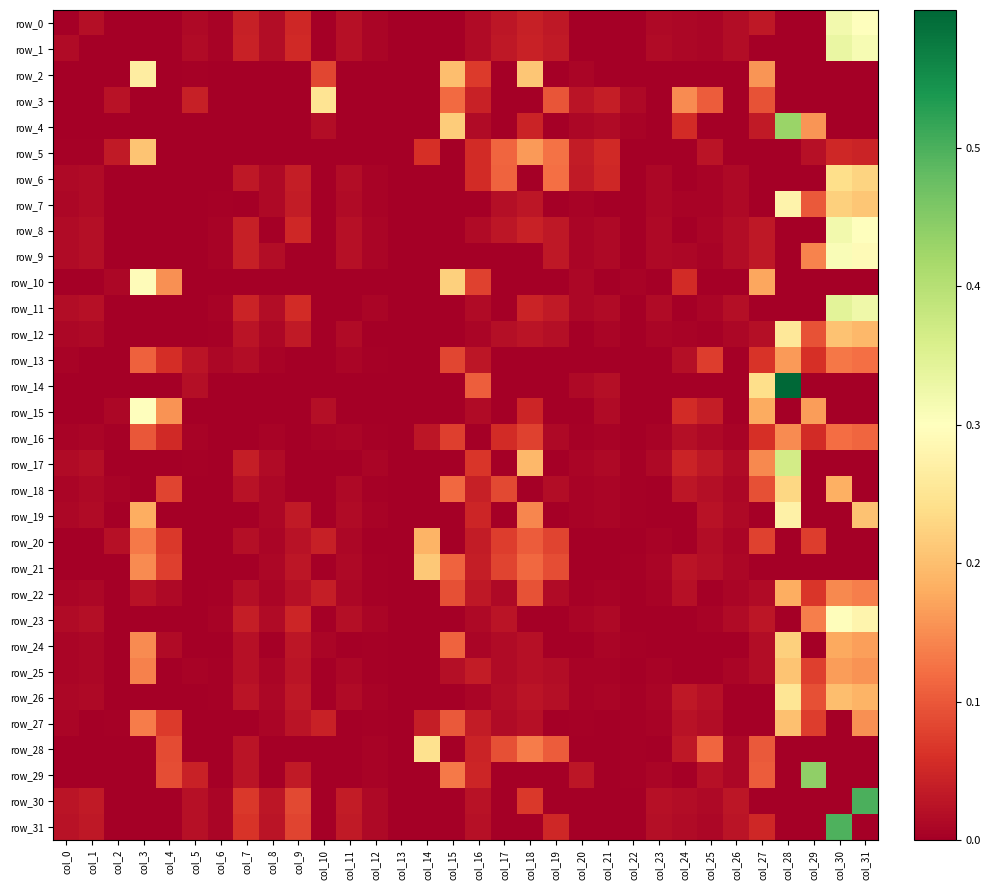

At how many categories does at least one series exceed 0?

31